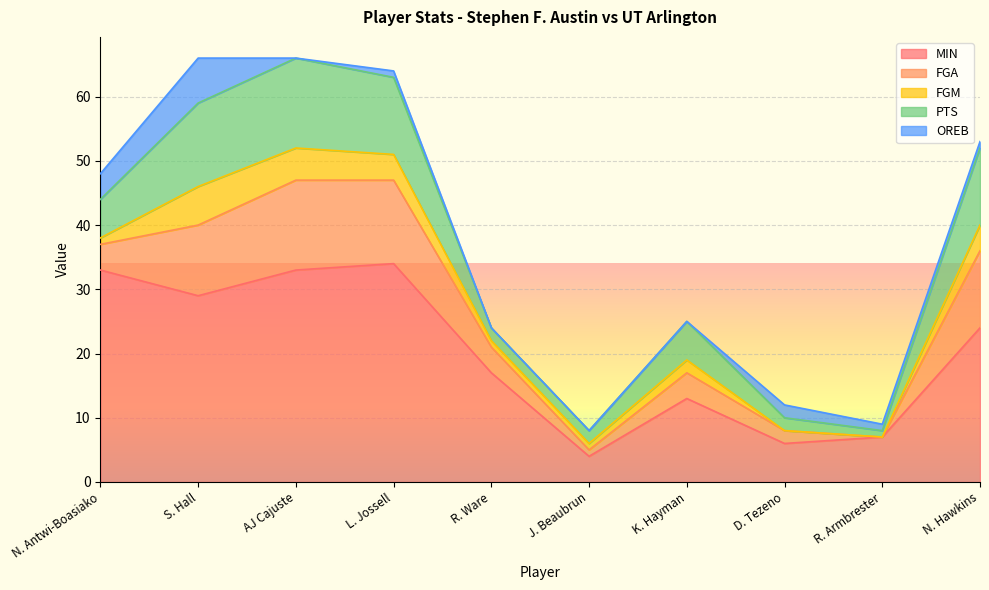

True or false: FGA and FGM cross at least once.

False